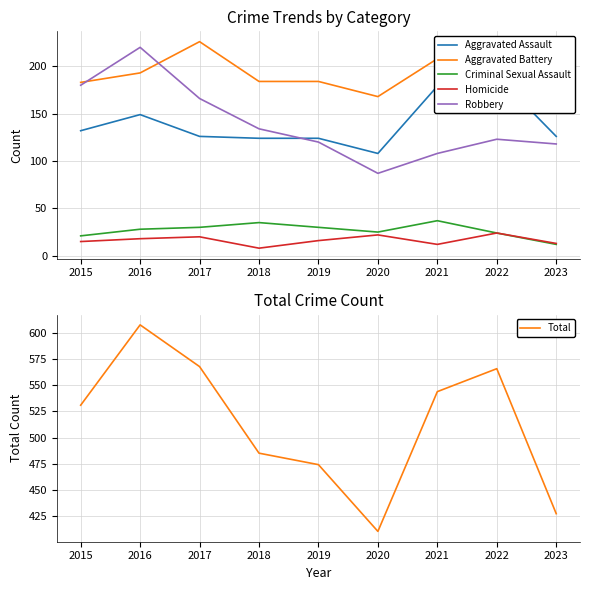

At which label is Criminal Sexual Assault closest to 24?

2022